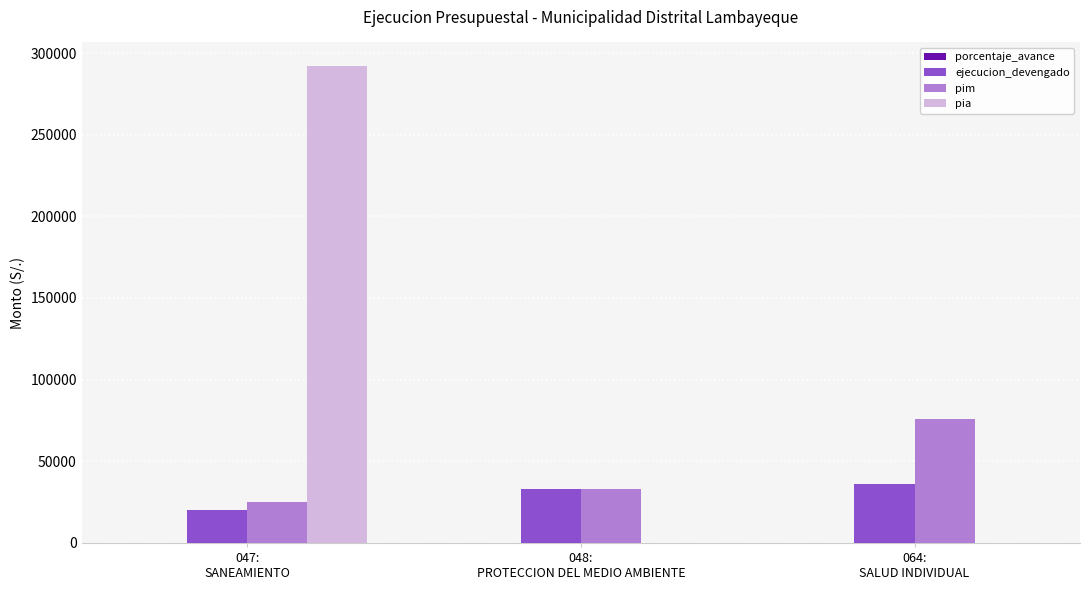

How many distinct data groups are displayed?

4